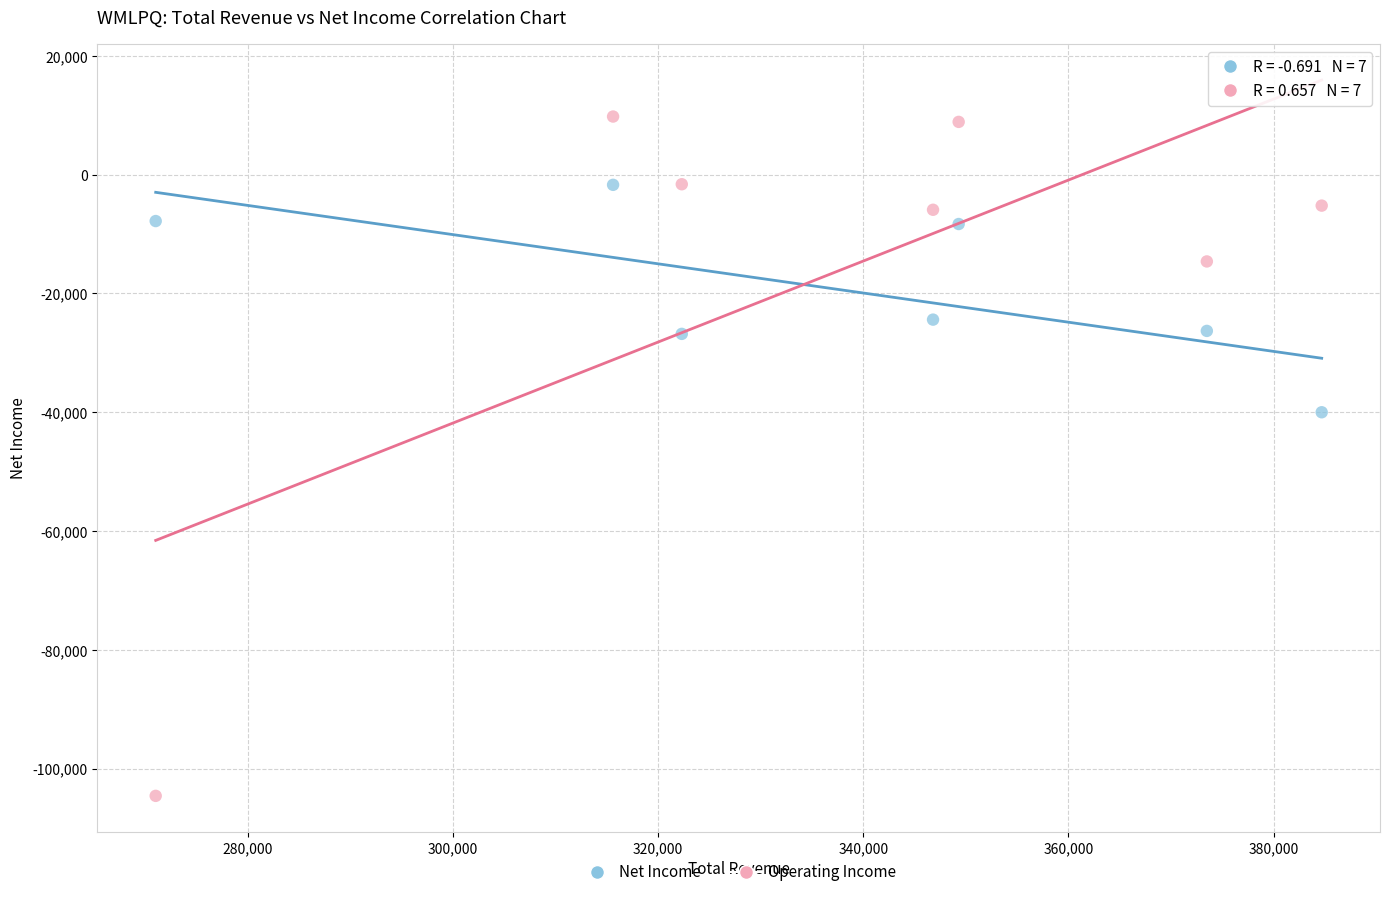

Which series has the largest Y range (max minus min)?

Operating Income